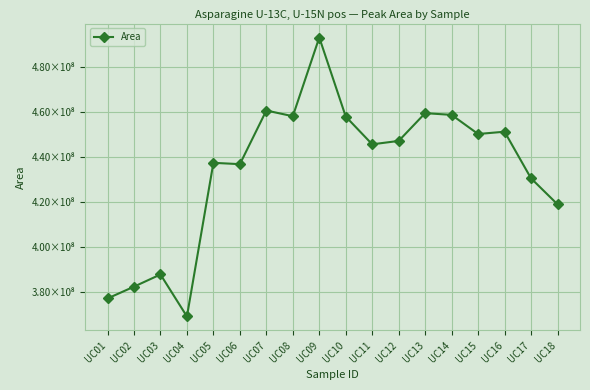

Is this an area chart (filled region under the line)?

No